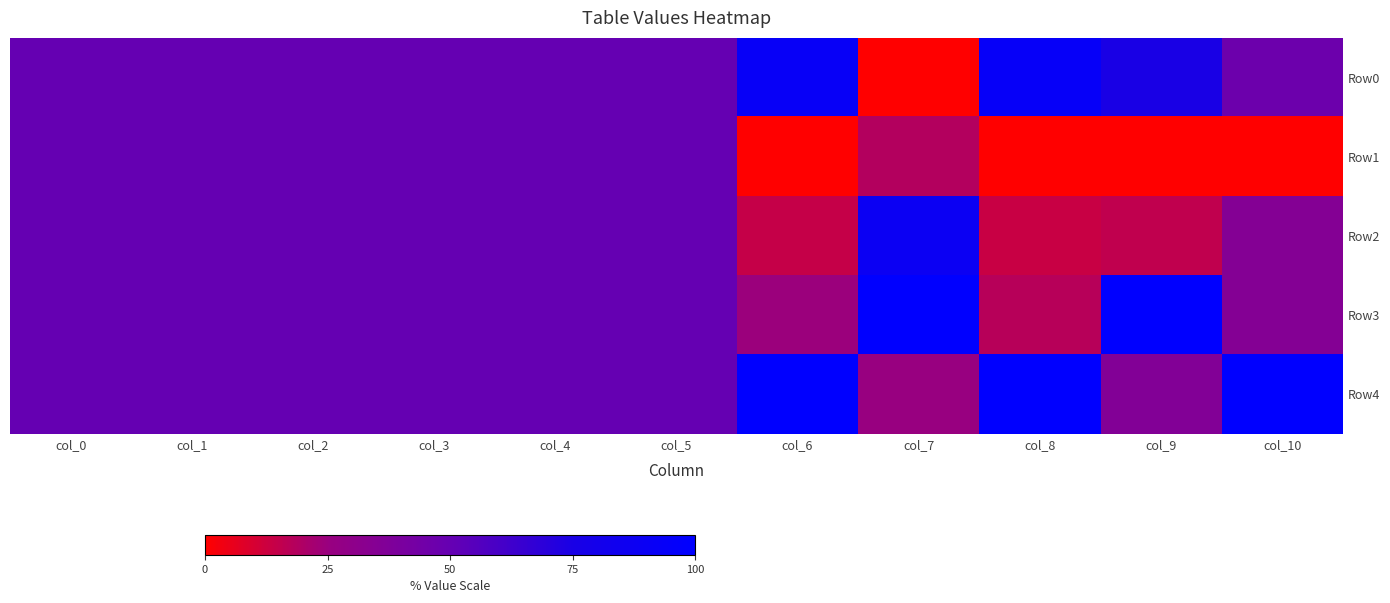

Reading left to right, extract all data points from this chart.

Row0: col_0=50.0	col_1=50.0	col_2=50.0	col_3=50.0	col_4=50.0	col_5=50.0	col_6=92.5	col_7=0.0	col_8=93.4	col_9=75.0	col_10=47.1
Row1: col_0=50.0	col_1=50.0	col_2=50.0	col_3=50.0	col_4=50.0	col_5=50.0	col_6=0.0	col_7=18.5	col_8=0.0	col_9=0.0	col_10=0.0
Row2: col_0=50.0	col_1=50.0	col_2=50.0	col_3=50.0	col_4=50.0	col_5=50.0	col_6=14.2	col_7=88.7	col_8=13.5	col_9=15.5	col_10=35.3
Row3: col_0=50.0	col_1=50.0	col_2=50.0	col_3=50.0	col_4=50.0	col_5=50.0	col_6=24.3	col_7=100.0	col_8=17.7	col_9=100.0	col_10=35.3
Row4: col_0=50.0	col_1=50.0	col_2=50.0	col_3=50.0	col_4=50.0	col_5=50.0	col_6=100.0	col_7=25.7	col_8=100.0	col_9=36.0	col_10=100.0